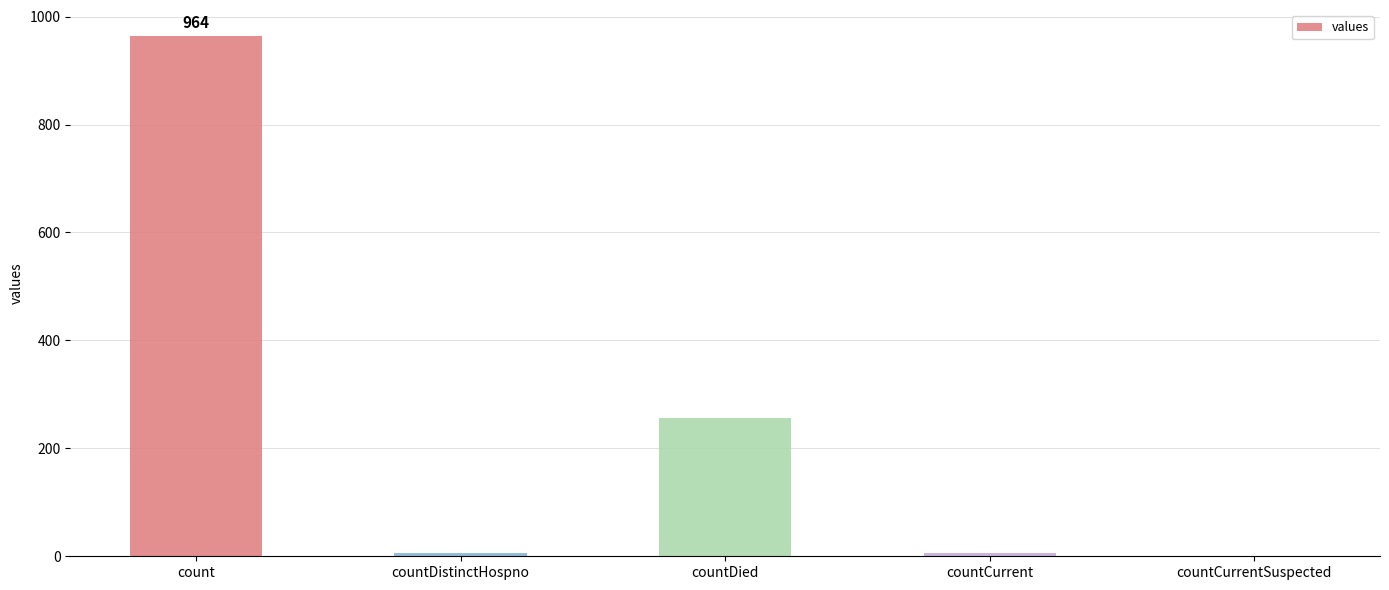

What is the sum of all values?

1232